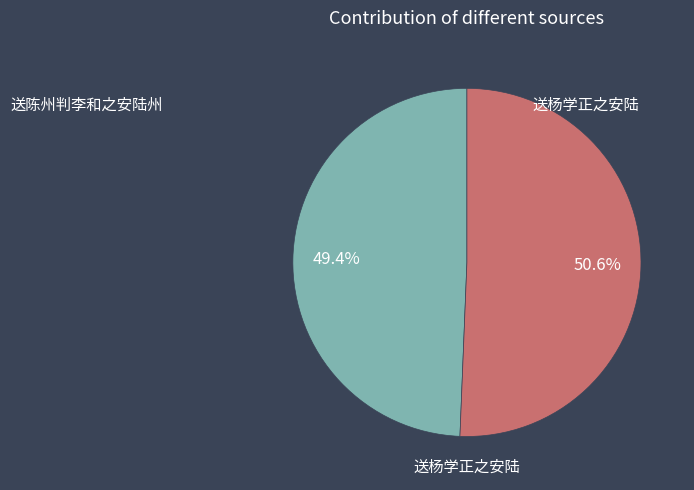

Count the number of slices in the pie.

2